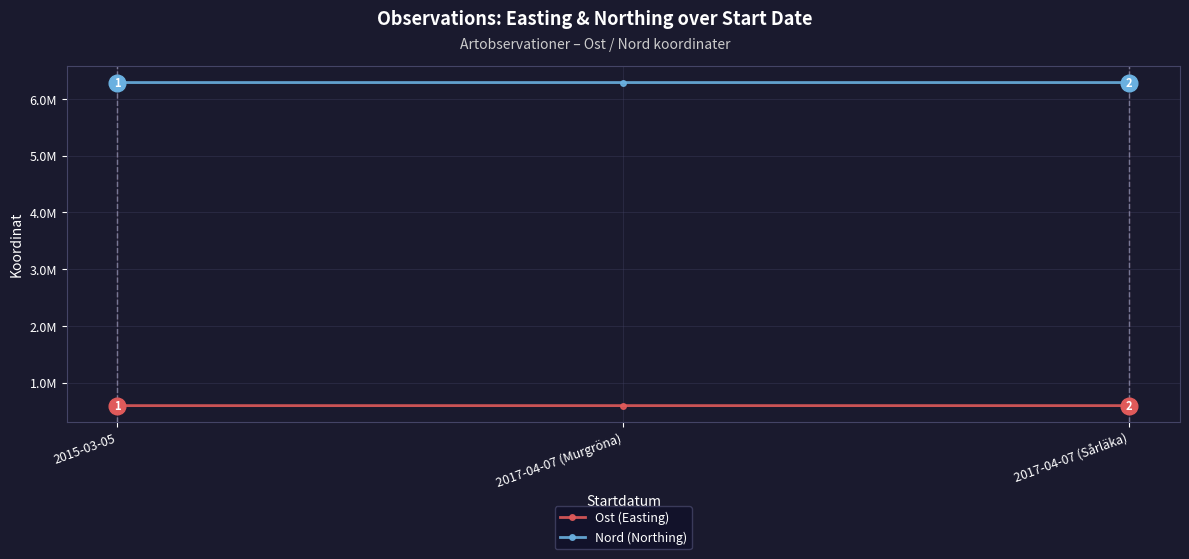

What is the highest value of the Ost (Easting) series?

595219.1